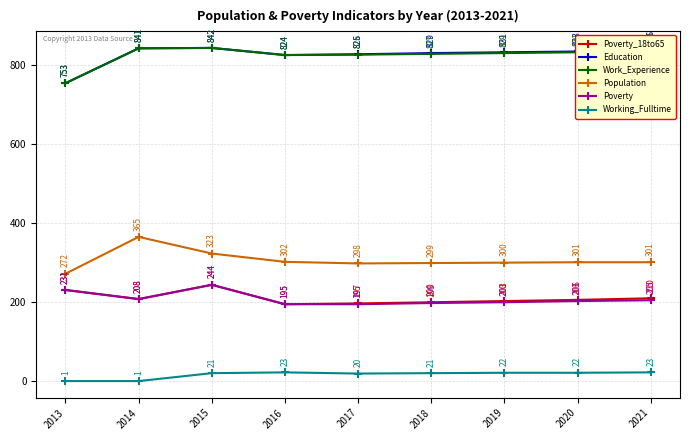

What is the total value across all series at 2015?

2516